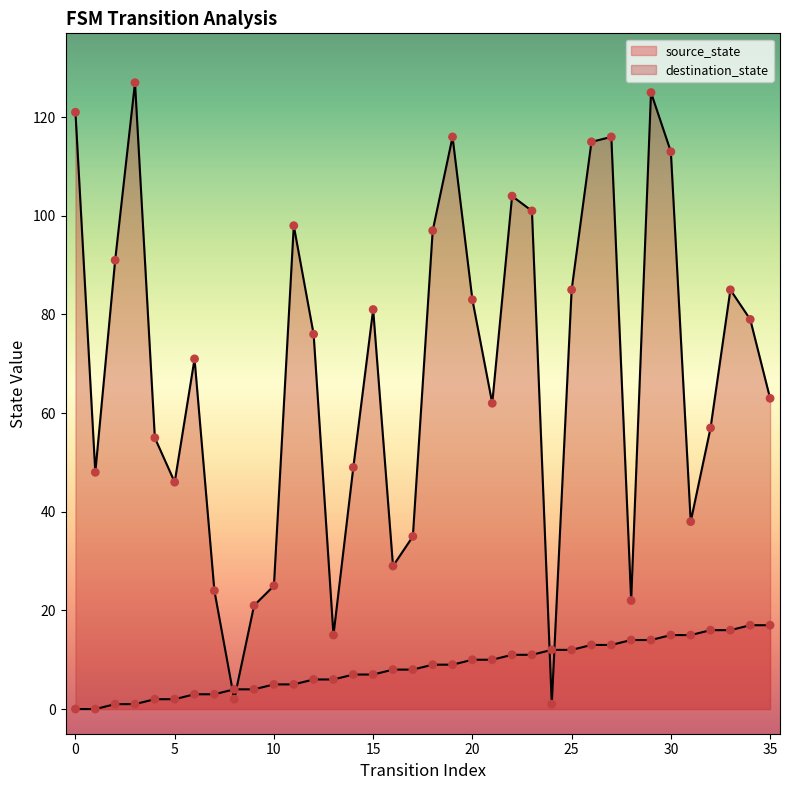

At which category is the sum across all series the highest?

29